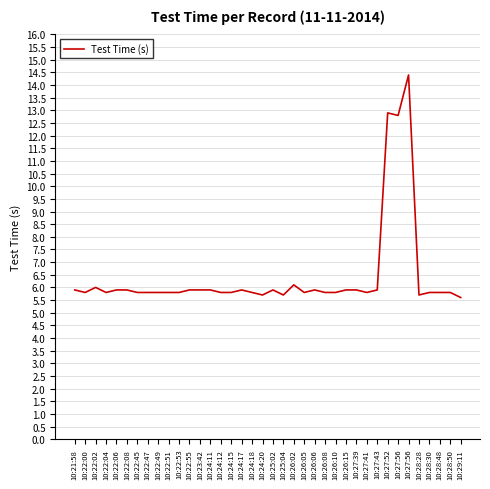

How many lines are shown in the chart?

1